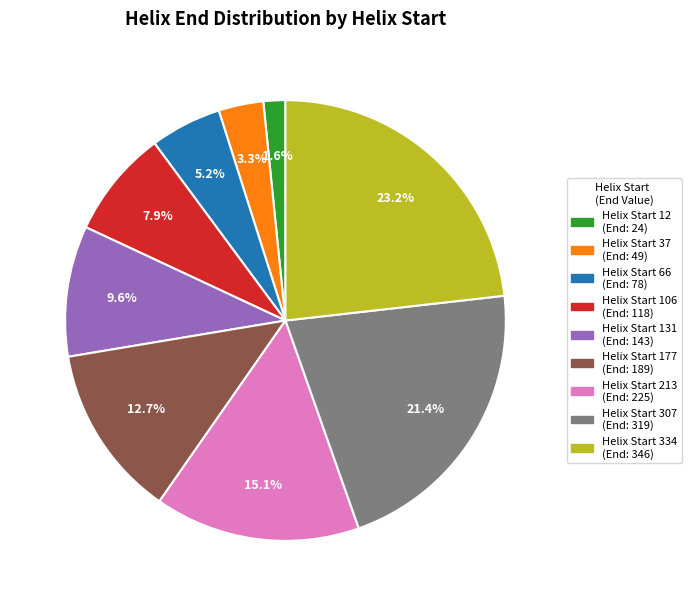

Does any single category account for the majority?

No